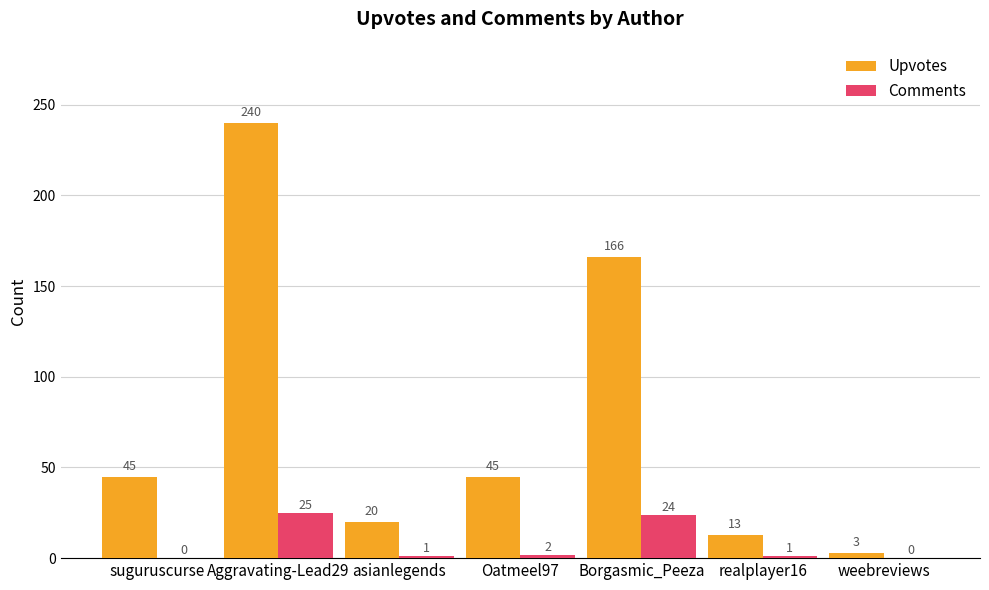

How many groups of bars are there?

7